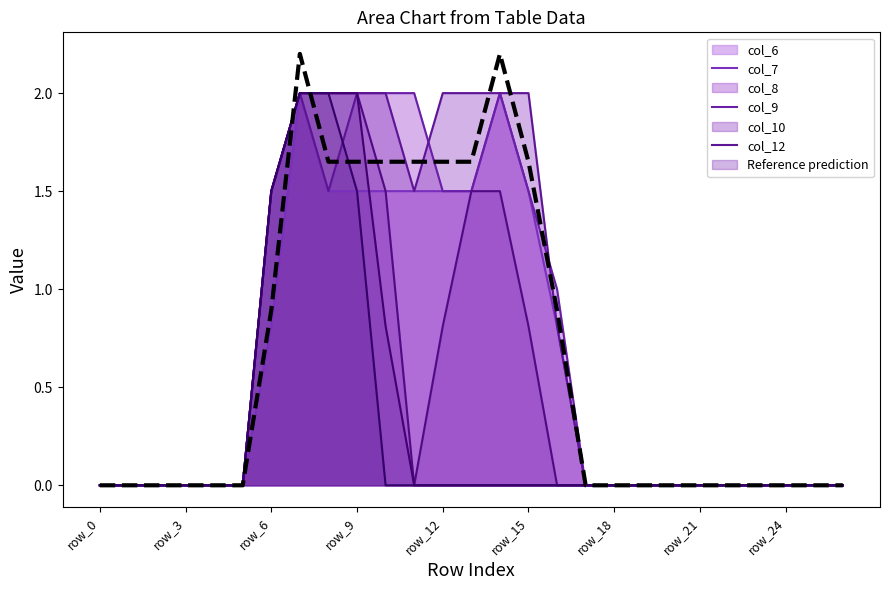

Which series has the largest range (max minus min)?

Reference prediction